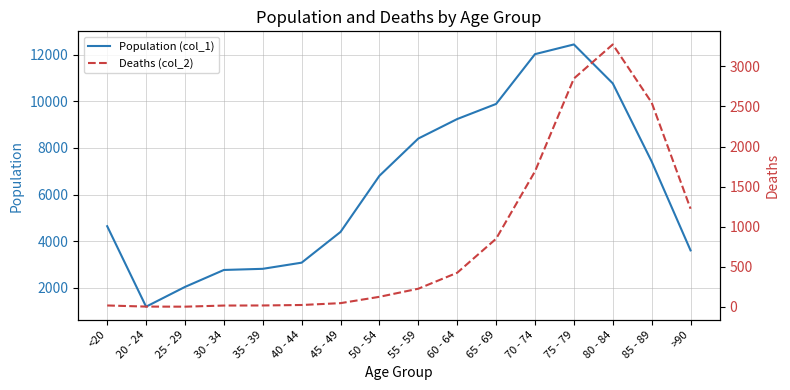

At which label does Population (col_1) reach its peak?

75 - 79